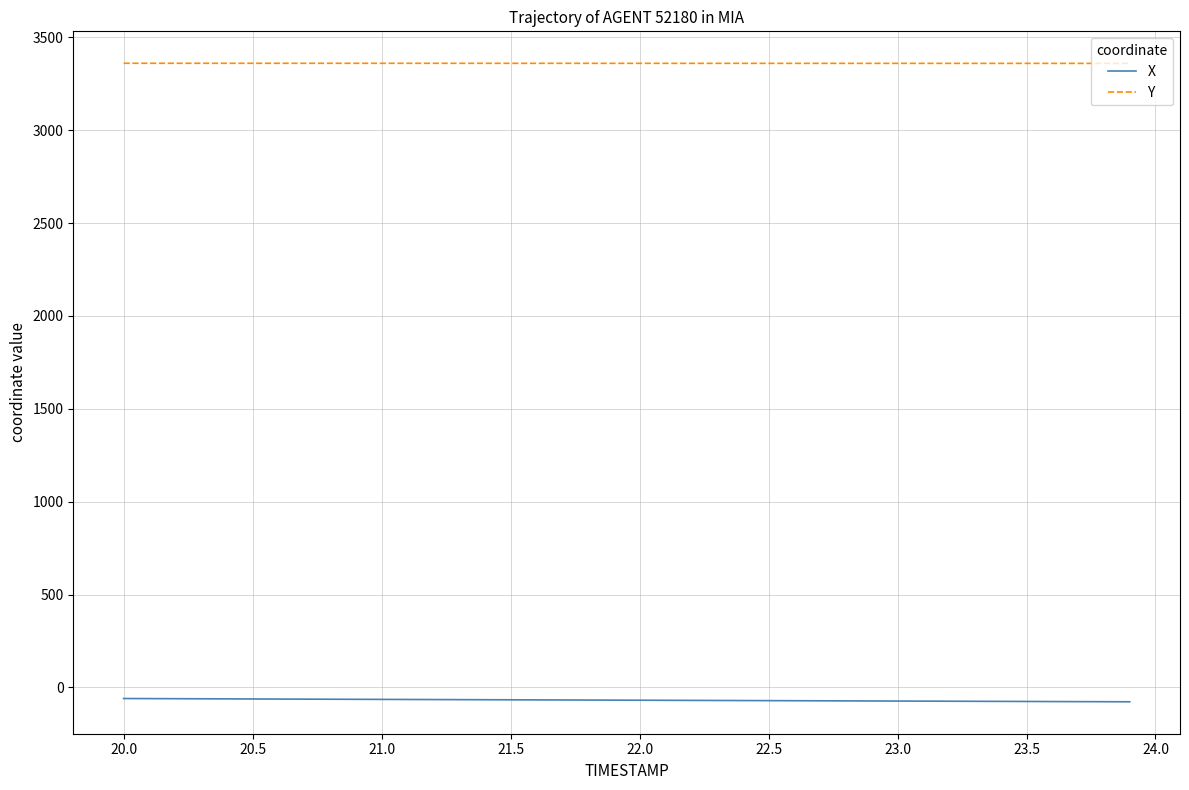

Which series has the largest total across all categories?

Y